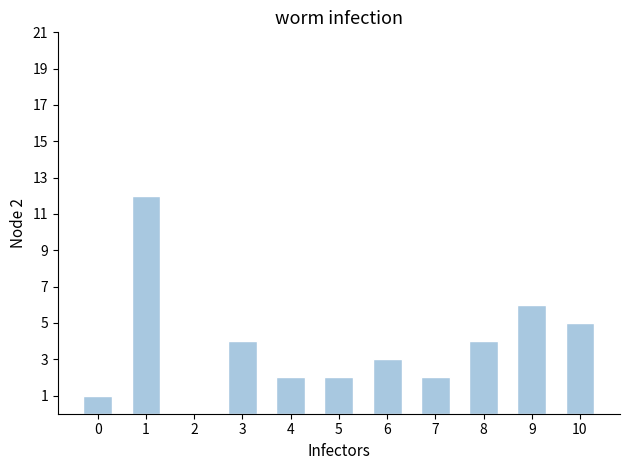

Which has a higher value, 10 or 4?

10